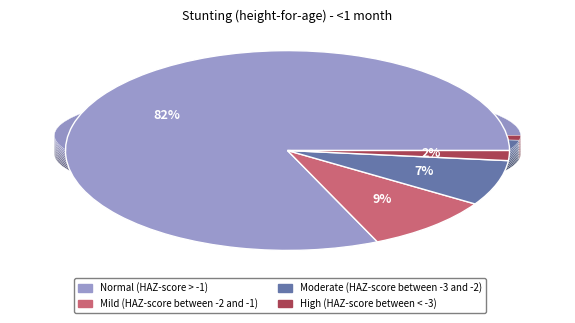

To the nearest percent, what is the average slice percentage?

25%